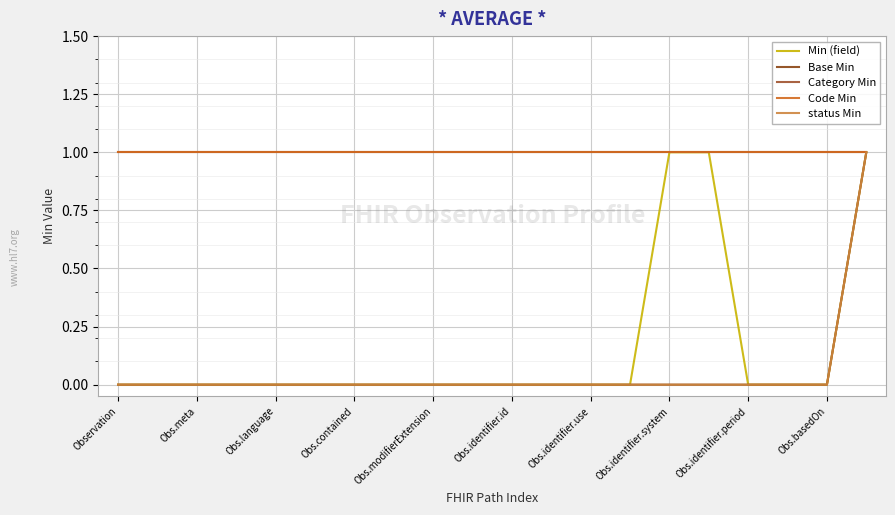

Does the chart have visible grid lines?

Yes